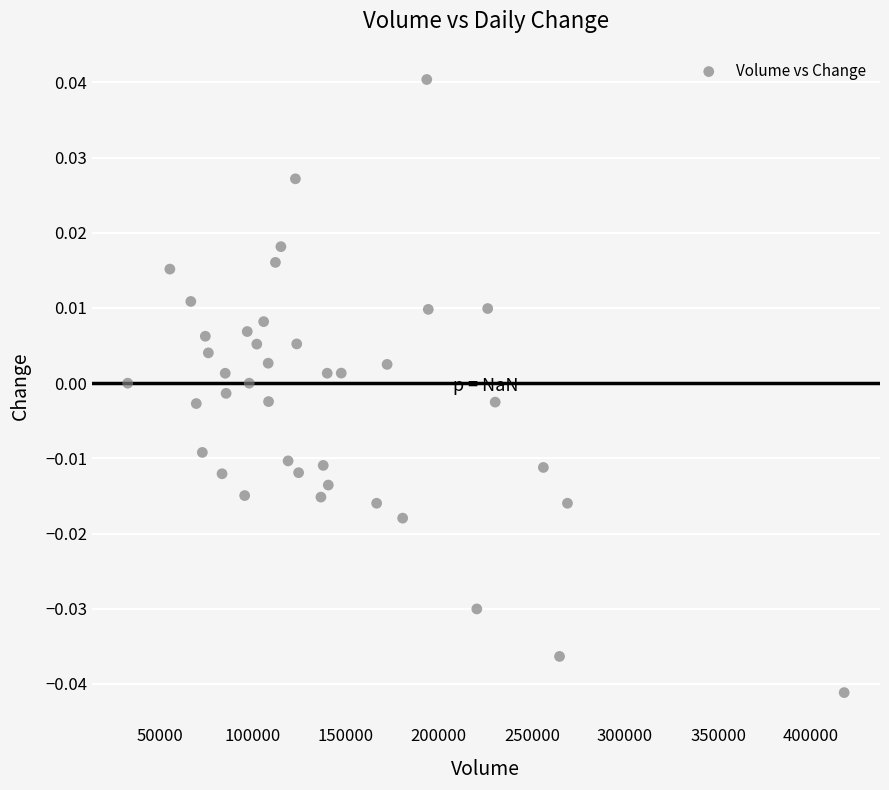

What is the range of X values (max minus min)?

384818.0